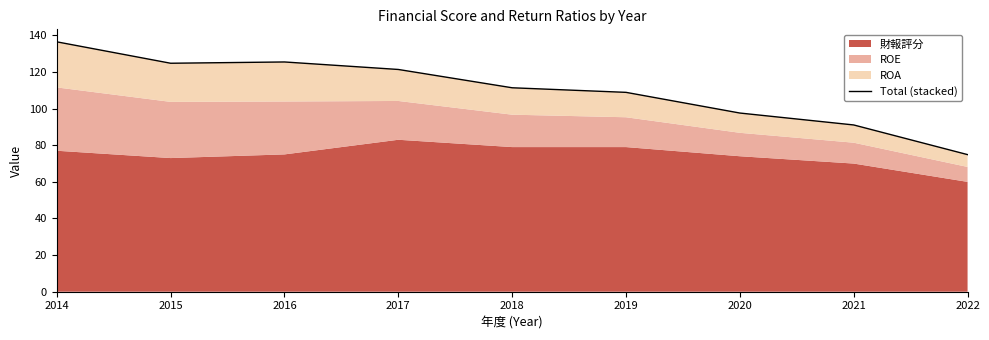

Rank the categories by value from highest to lowest.

2014, 2016, 2015, 2017, 2018, 2019, 2020, 2021, 2022